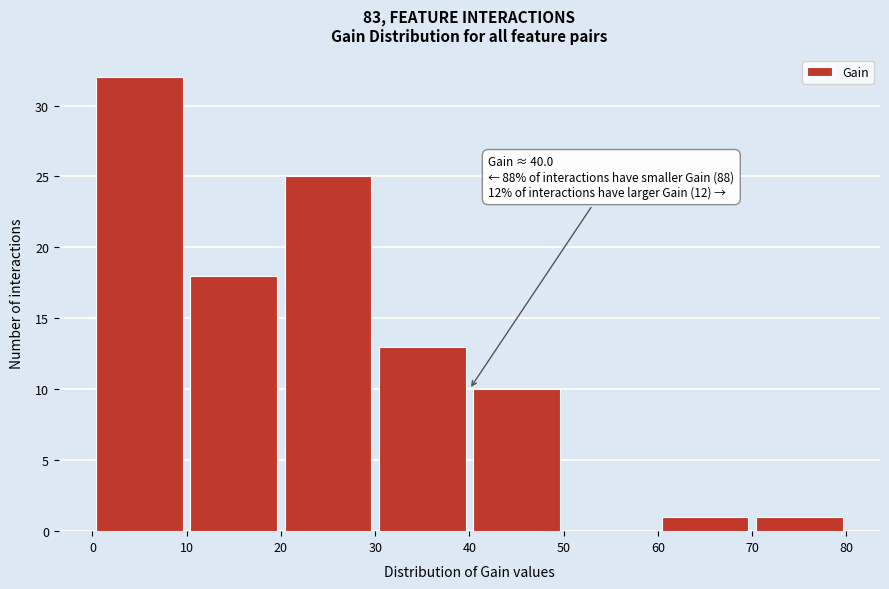

Which range on the x-axis has the tallest bar?

0 to 10